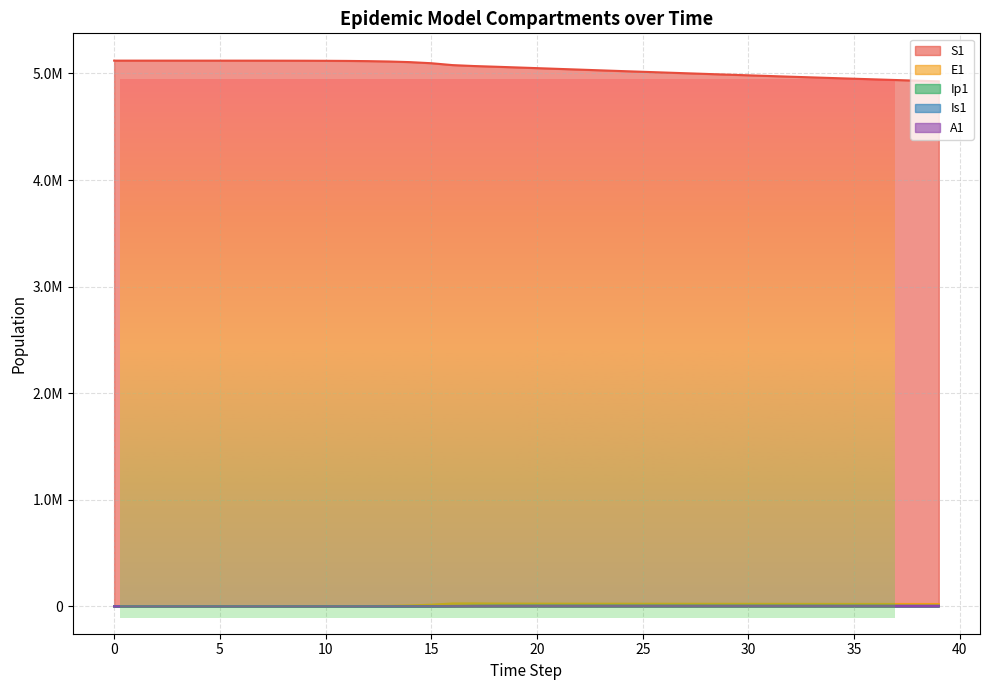

True or false: E1 and A1 intersect in this chart.

False